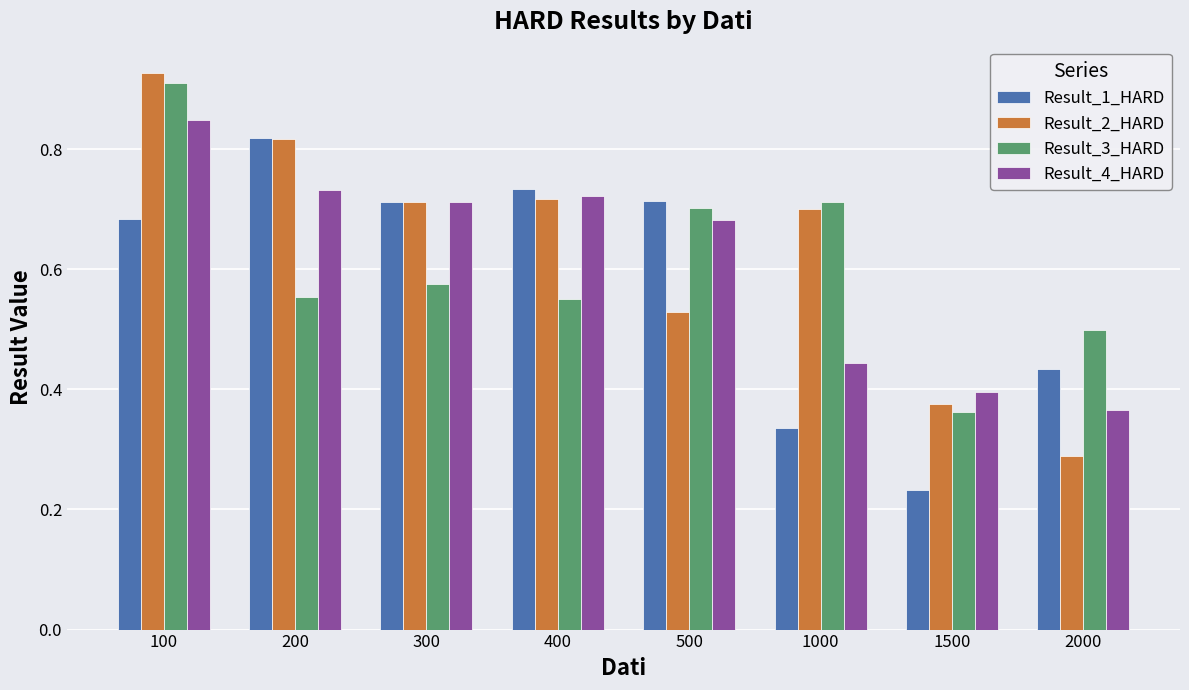

What is the sum of all Result_1_HARD values?

4.7